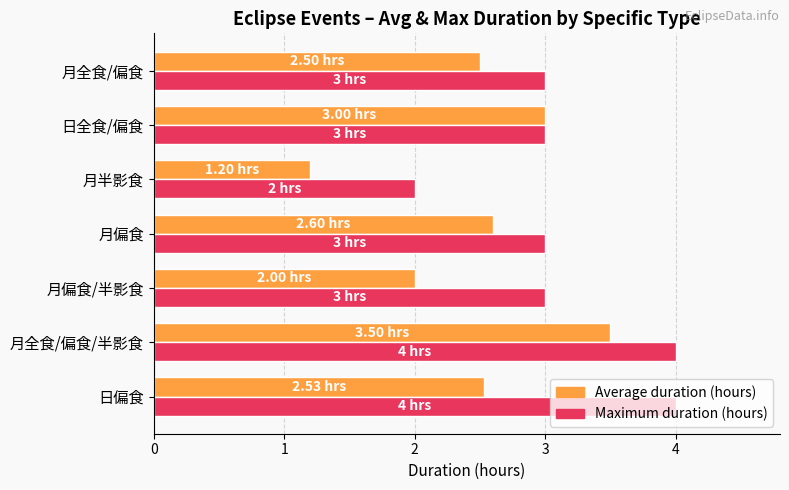

Count the number of data series in this chart.

2